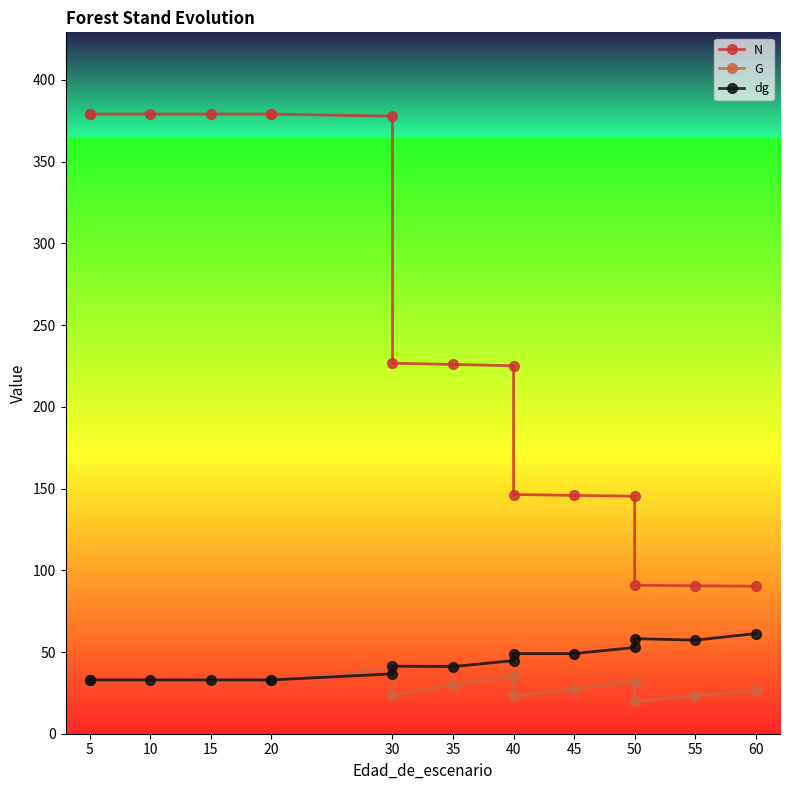

True or false: N and G intersect in this chart.

False